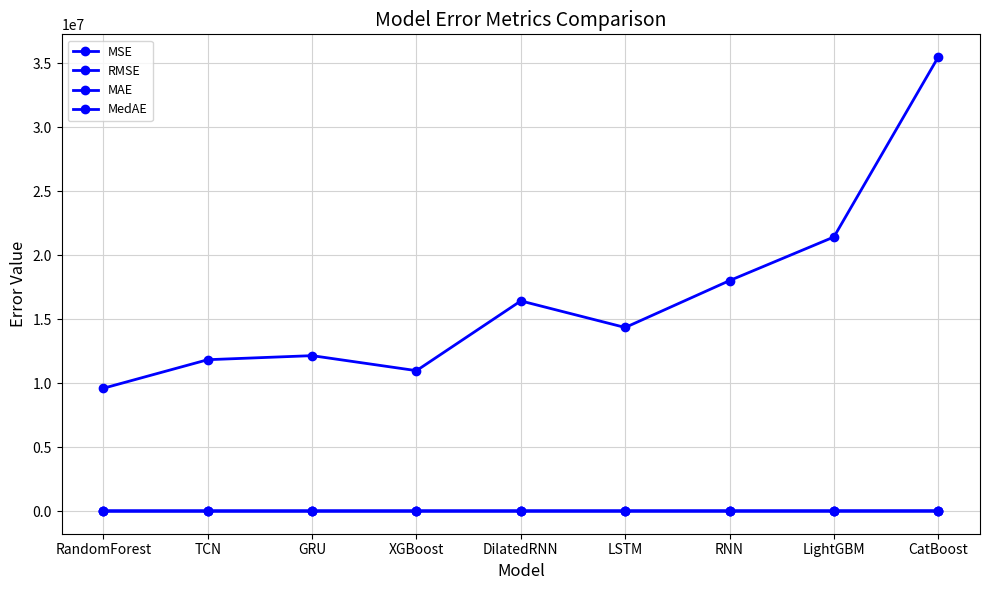

The value of RMSE at GRU is 3484.5. True or false?

True